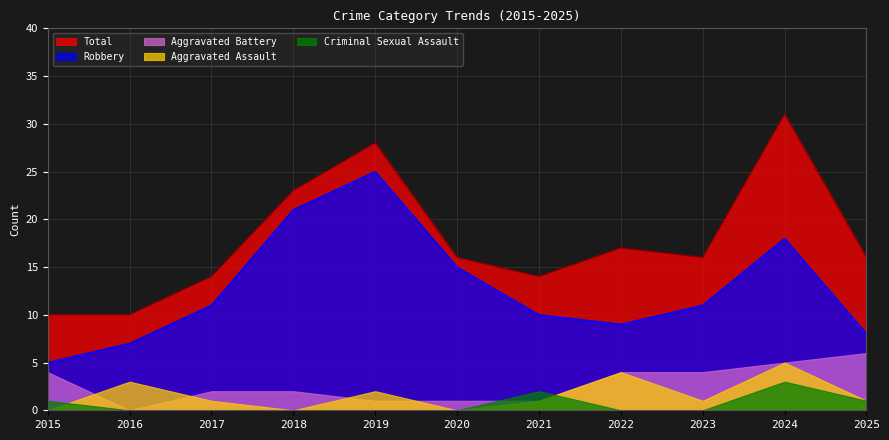

What is the sum of all Aggravated Battery values?

30